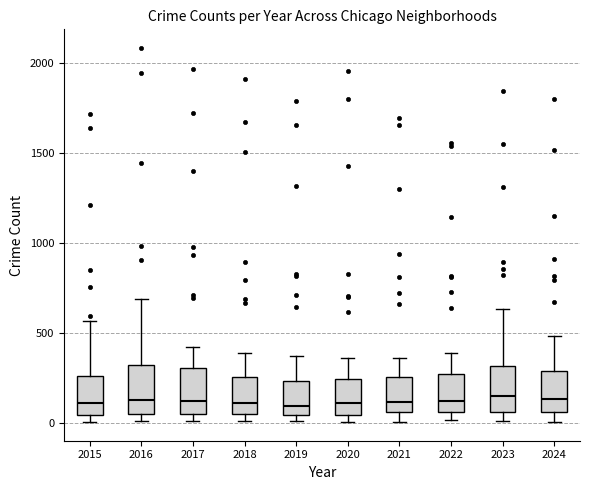

Reading left to right, read every box against the y-axis: the position of its median line, the range the box covers, and the ends of its whiskers. The values are not printed on the chart, so give them approximately, as read against the axis.

2015: median 100, box 50 to 250, whiskers 0 to 550
2016: median 150, box 50 to 300, whiskers 0 to 700
2017: median 100, box 50 to 300, whiskers 0 to 400
2018: median 100, box 50 to 250, whiskers 0 to 400
2019: median 100, box 50 to 250, whiskers 0 to 400
2020: median 100, box 50 to 250, whiskers 0 to 350
2021: median 100, box 50 to 250, whiskers 0 to 350
2022: median 100, box 50 to 250, whiskers 0 to 400
2023: median 150, box 50 to 300, whiskers 0 to 650
2024: median 150, box 50 to 300, whiskers 0 to 500